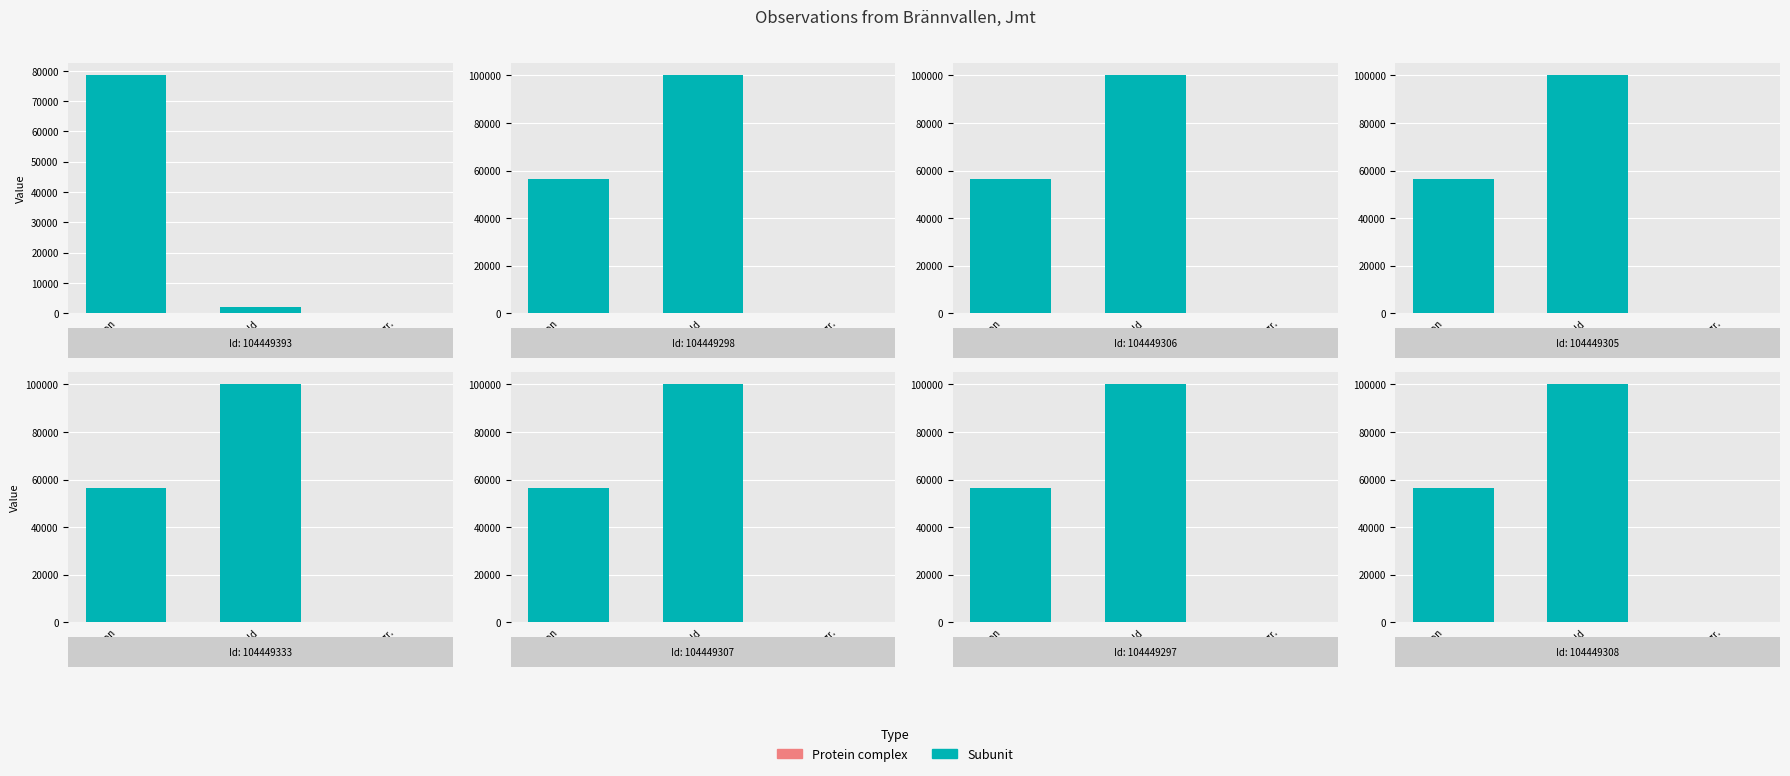

At which label does Noggrannhet reach its peak?

104449393